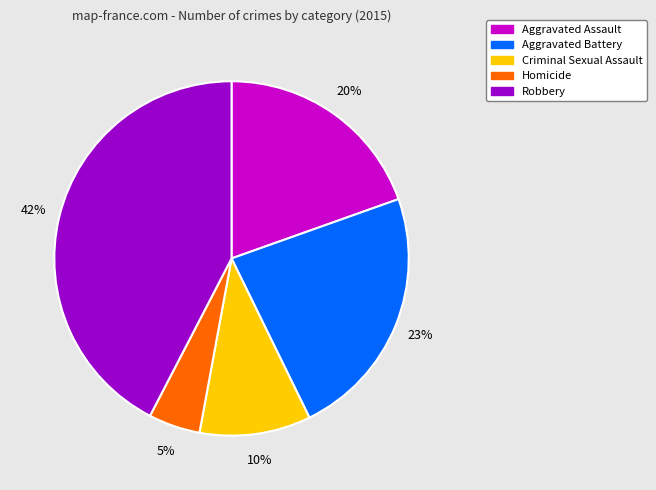

Rank the categories by value from lowest to highest.

Homicide, Criminal Sexual Assault, Aggravated Assault, Aggravated Battery, Robbery